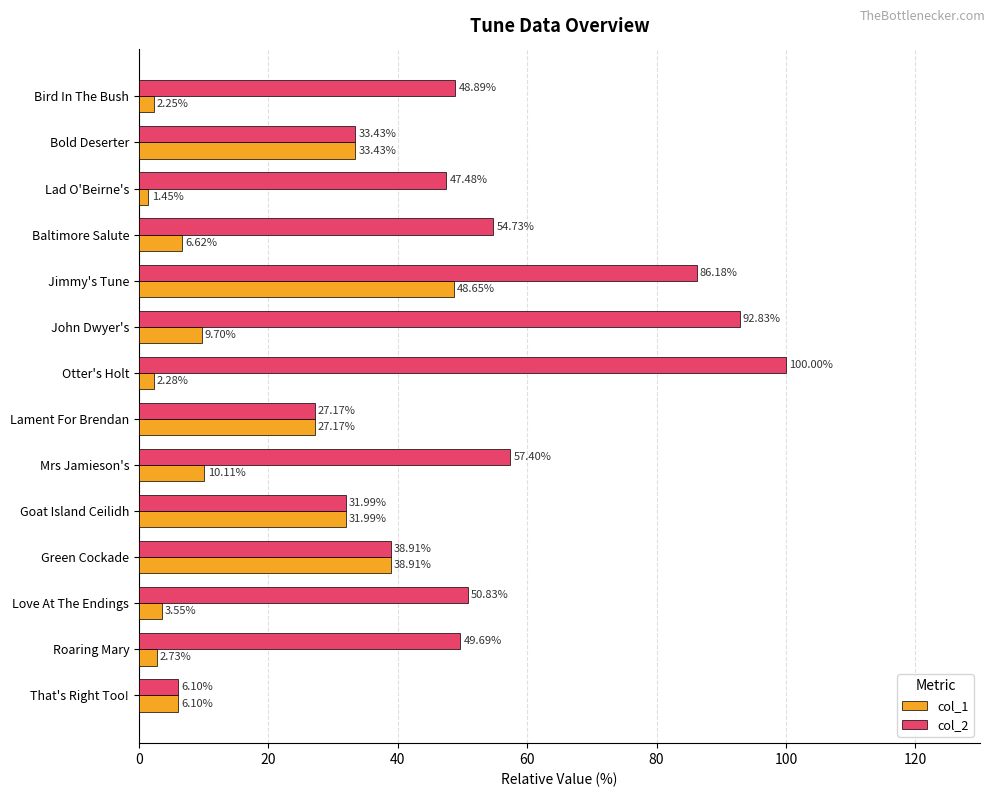

Rank the categories by col_2 value from lowest to highest.

That's Right Too!, Lament For Brendan, Goat Island Ceilidh, Bold Deserter, Green Cockade, Lad O'Beirne's, Bird In The Bush, Roaring Mary, Love At The Endings, Baltimore Salute, Mrs Jamieson's, Jimmy's Tune, John Dwyer's, Otter's Holt